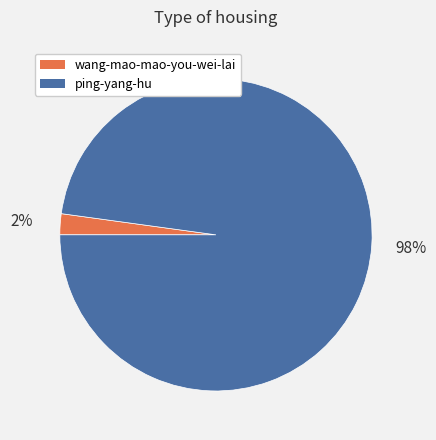

To the nearest percent, what is the difference between the ping-yang-hu and wang-mao-mao-you-wei-lai slice percentages?

96%